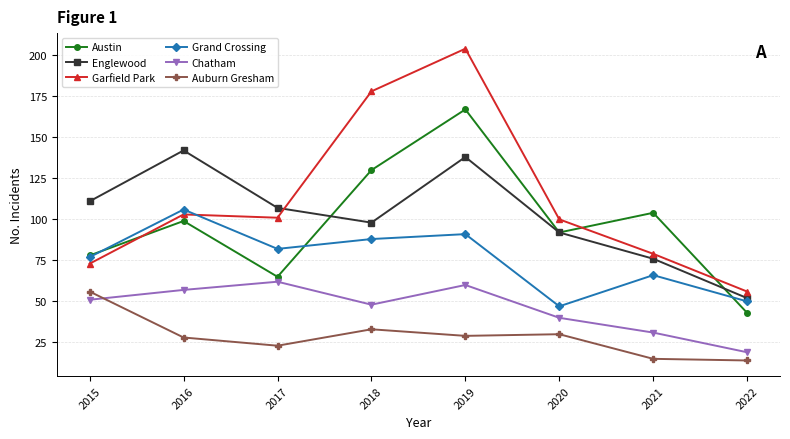

In Auburn Gresham, how many points are lower than both neighbors (excluding endpoints)?

2